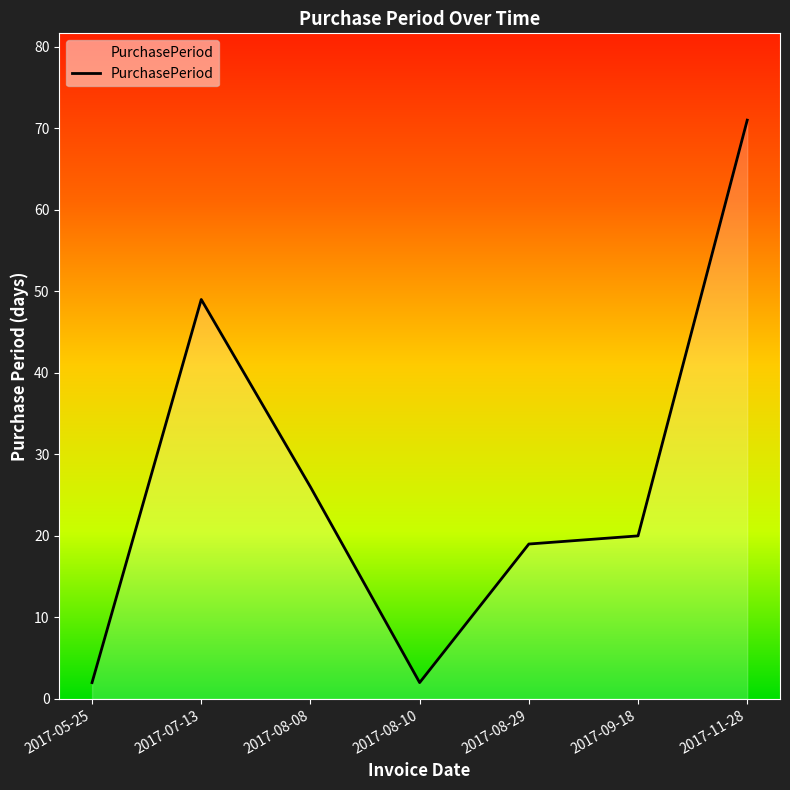

What position from the right is 2017-09-18?

2